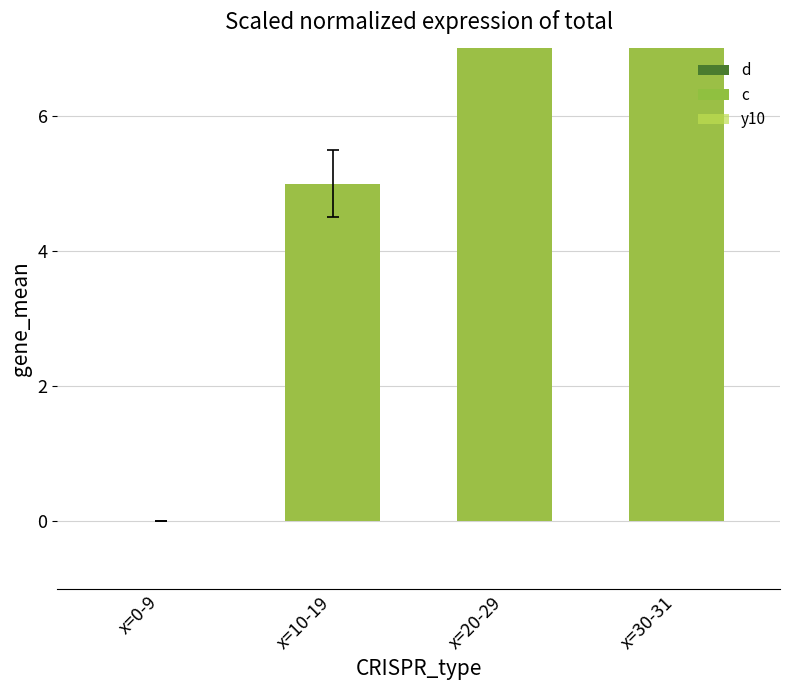

Reading left to right, transcribe all the data shown in this chart.

d: x=0-9=0	x=10-19=5	x=20-29=10	x=30-31=15
c: x=0-9=0	x=10-19=0	x=20-29=0	x=30-31=0
y10: x=0-9=0	x=10-19=5	x=20-29=10	x=30-31=15